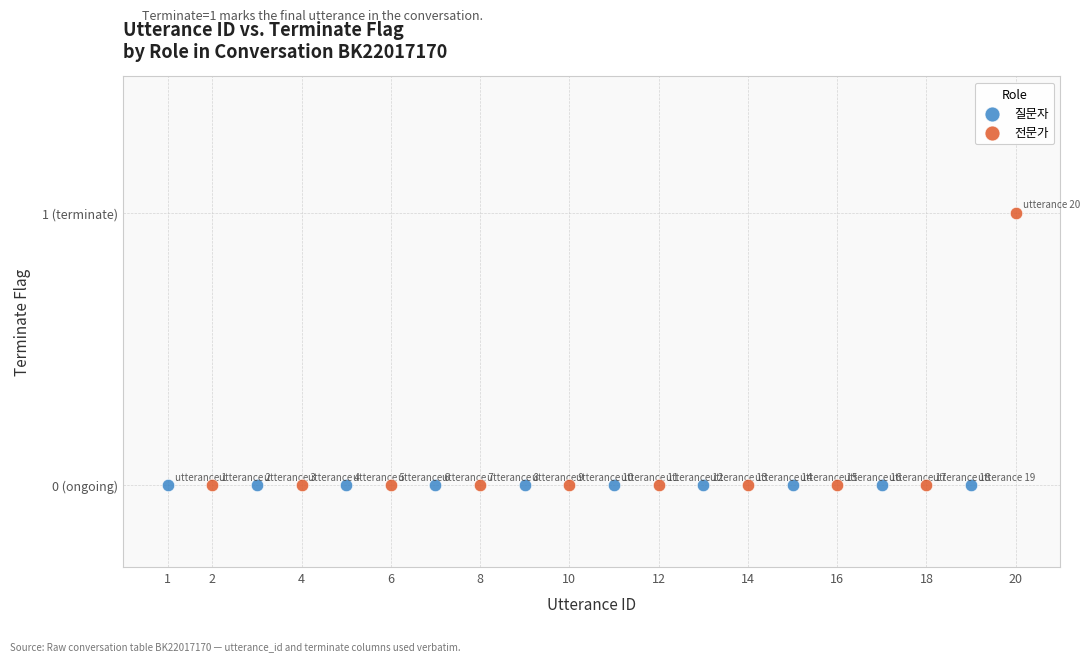

What are all the series names shown in the legend?

질문자, 전문가